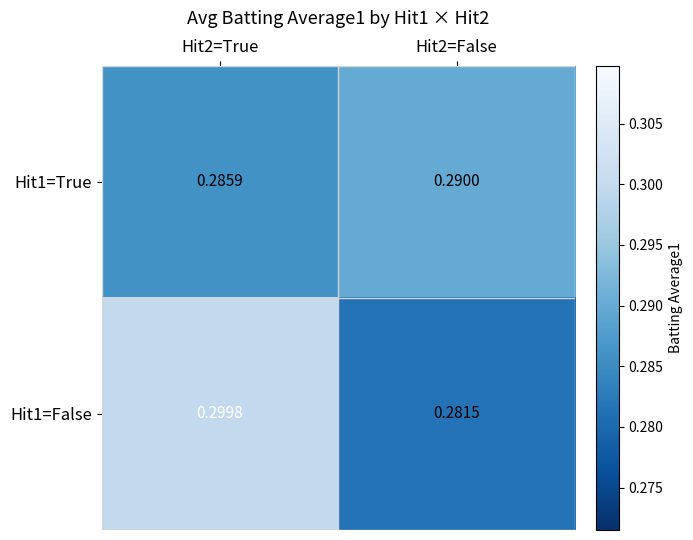

Is the value of Hit1=True at Hit2=False greater than the value of Hit1=False at Hit2=False?

Yes